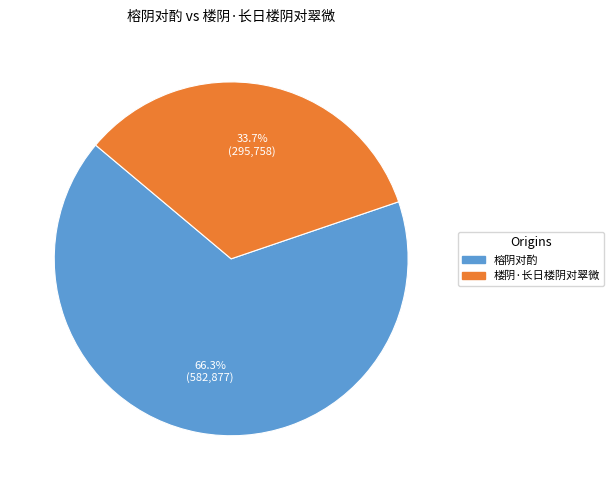

Is there any slice that represents more than half of the pie?

Yes